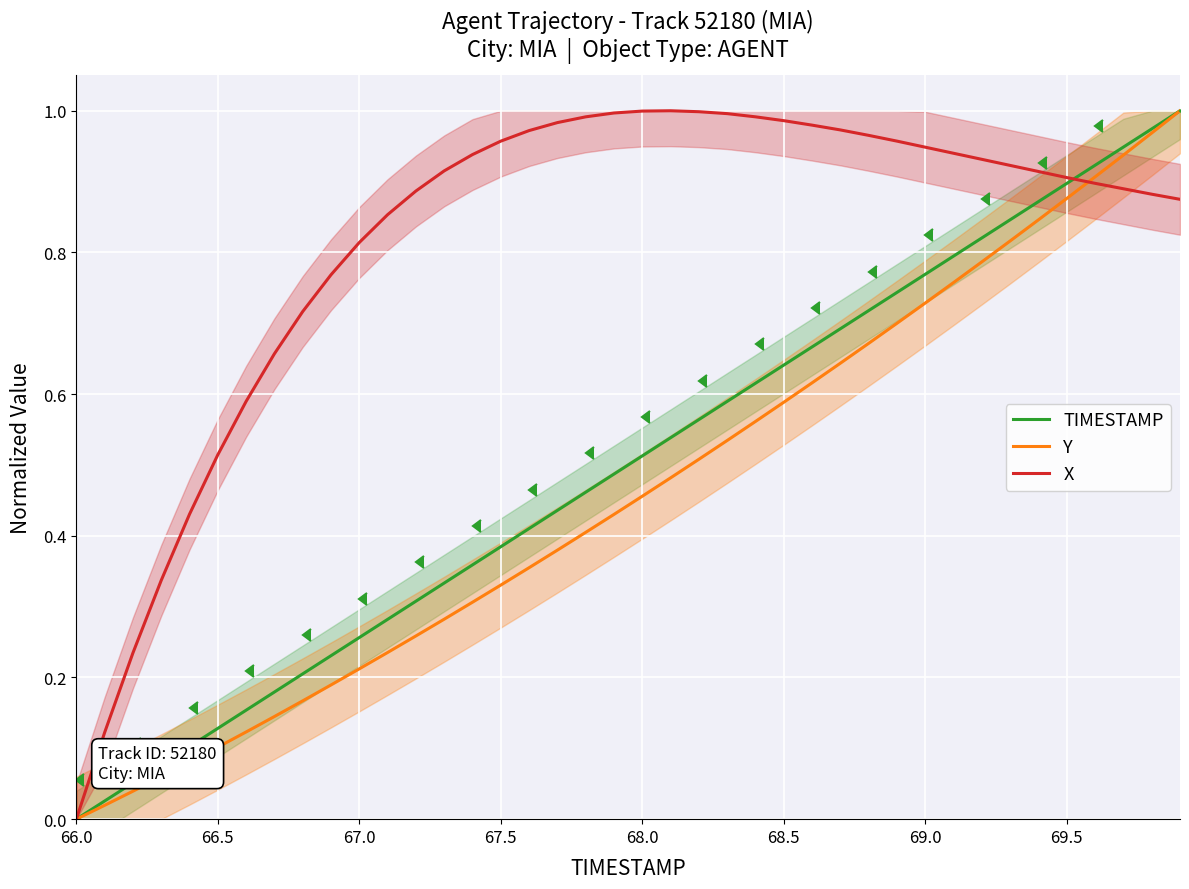

Is it true that TIMESTAMP equals 0.7 at 67.5?

False